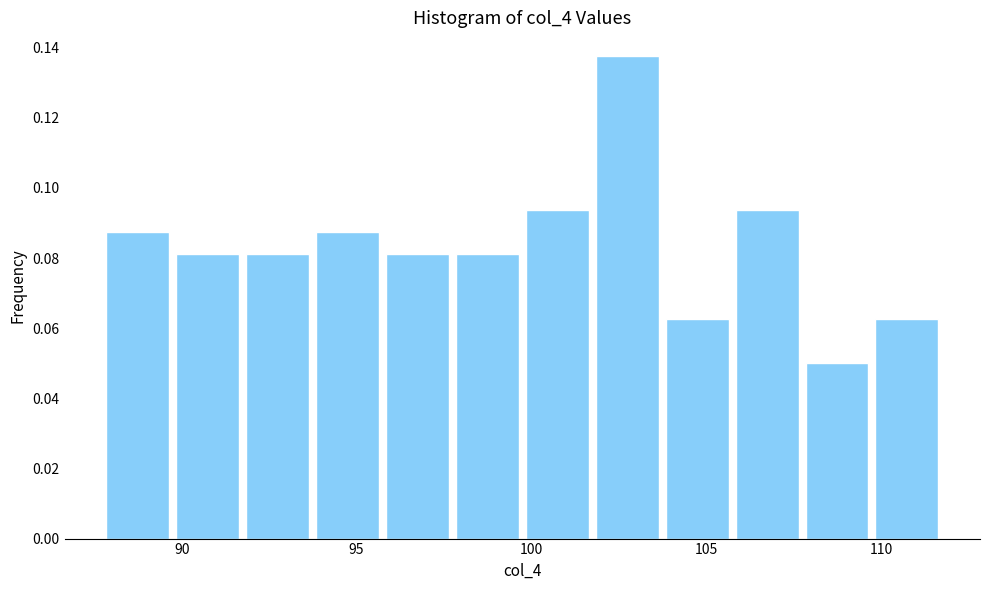

Around what value on the x-axis is the tallest bar? Give the approximate position of its centre, as read against the axis.

102.5